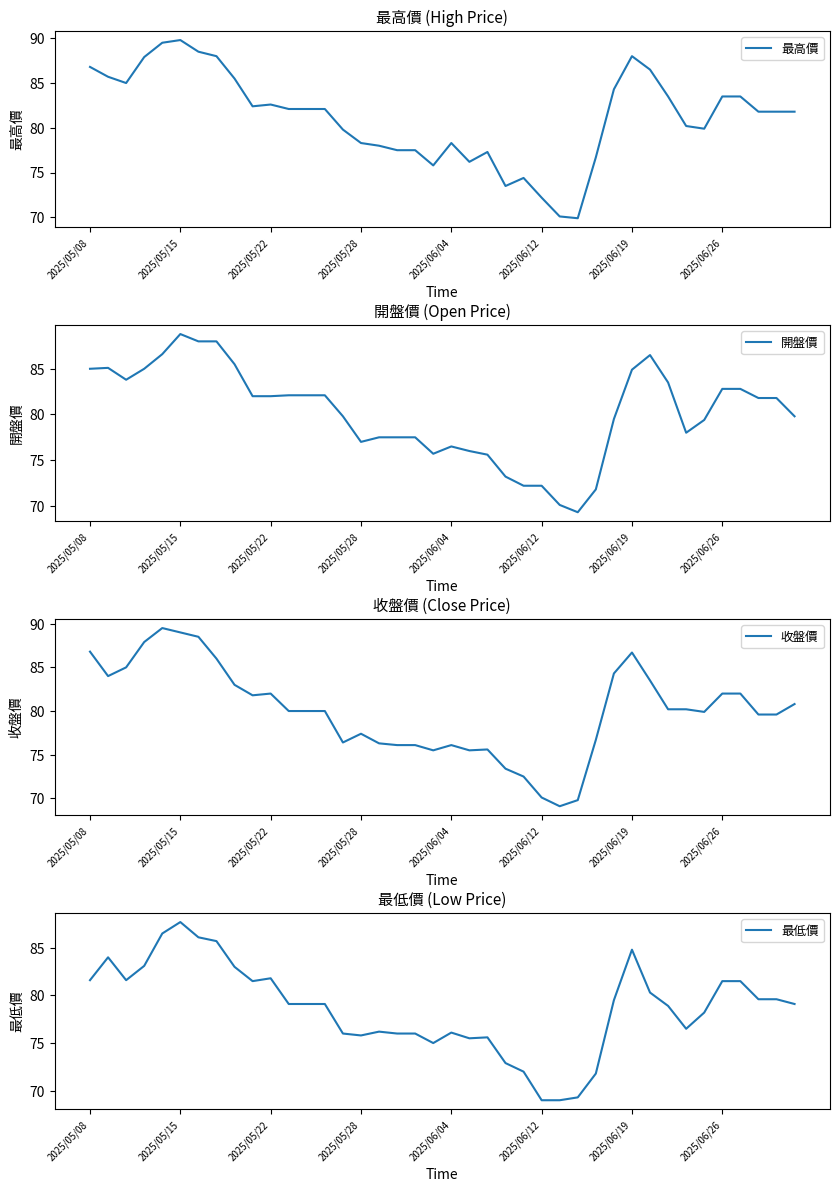

How many data points in 最高價 are above 82?

20